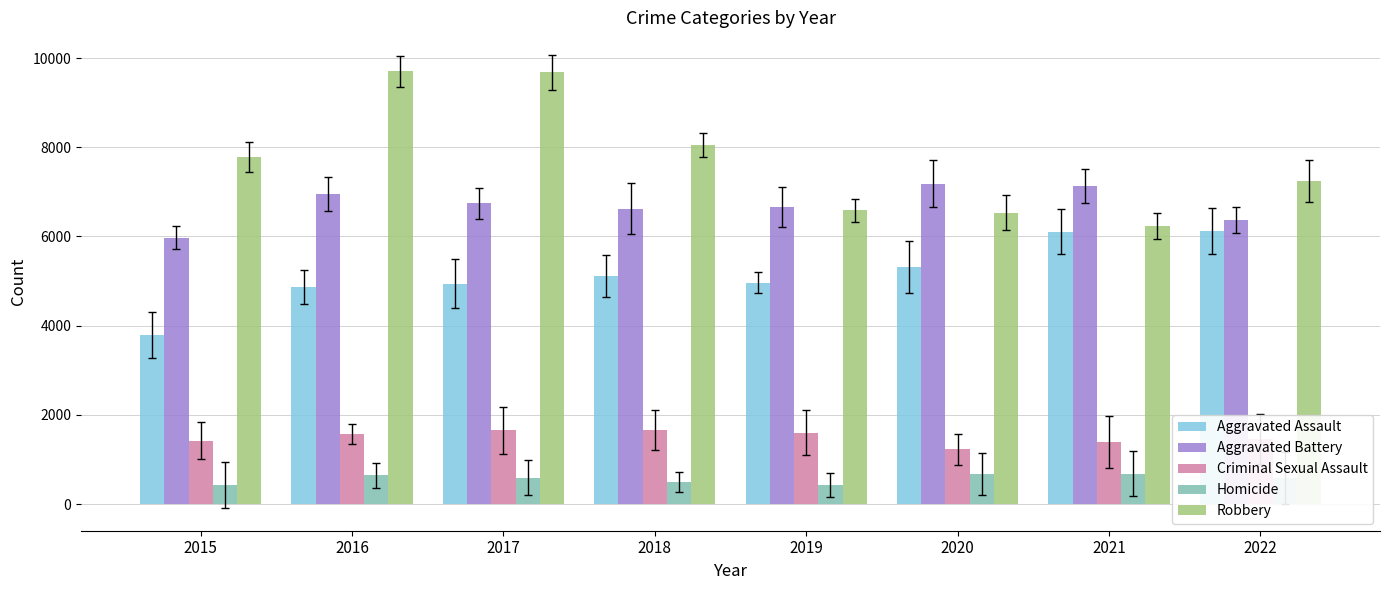

List the series in order of their peak value, lowest first.

Homicide, Criminal Sexual Assault, Aggravated Assault, Aggravated Battery, Robbery